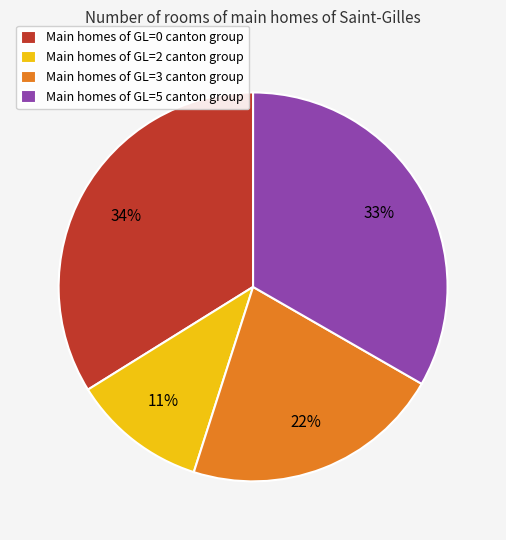

True or false: Main homes of GL=5 canton group accounts for 19% of the total.

False